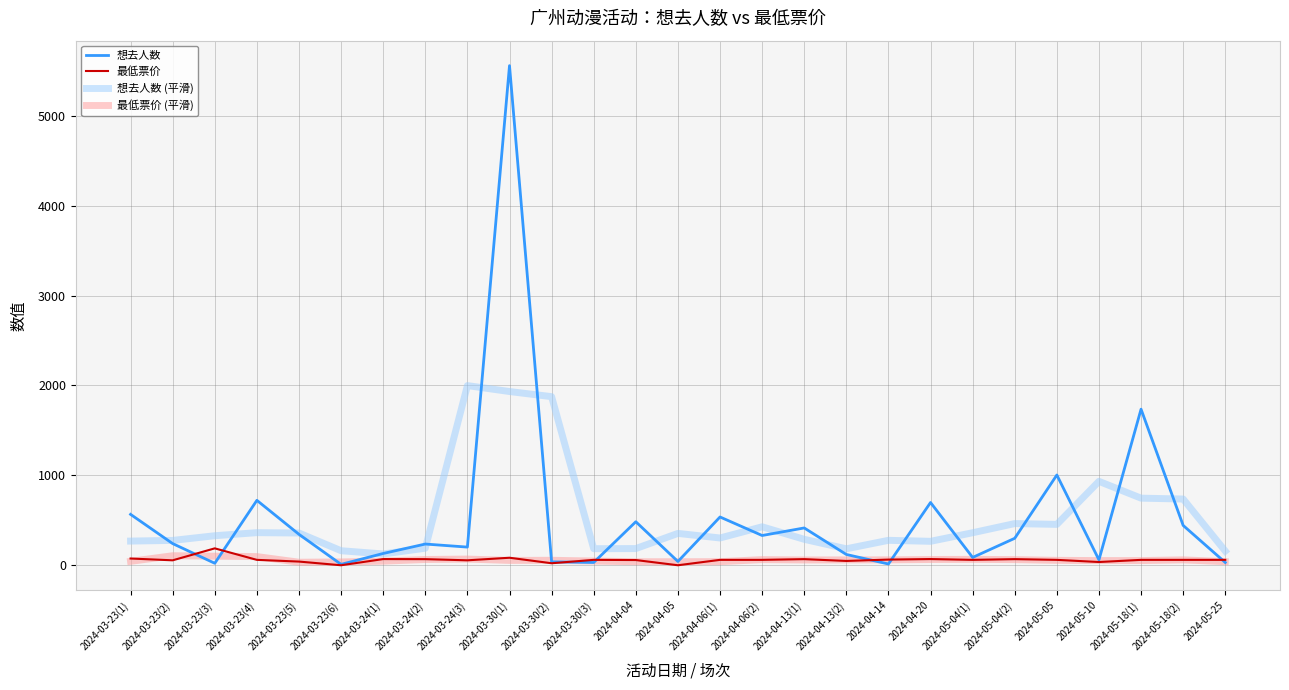

At which category is the sum across all series the highest?

2024-03-30(1)